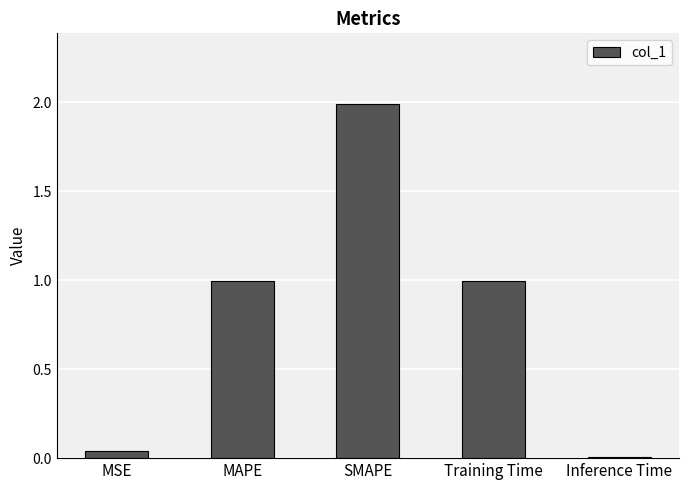

What is the sum of the values at MAPE and MSE?

1.0